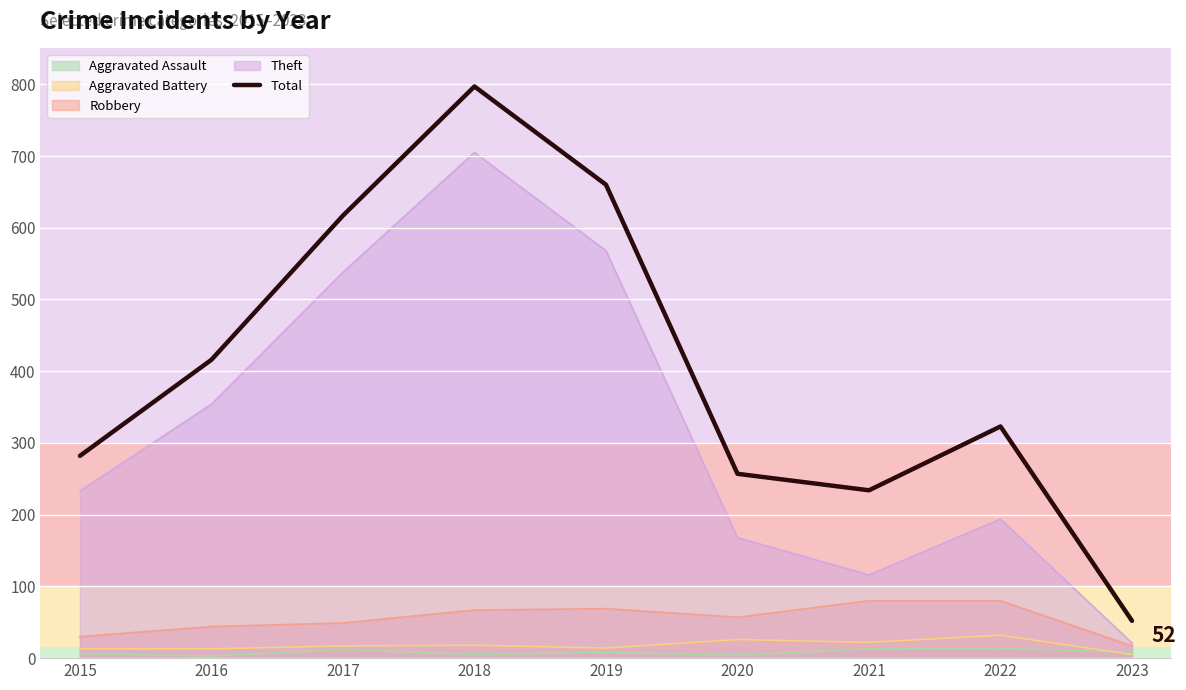

Between 2017 and 2018, which is larger?

2018